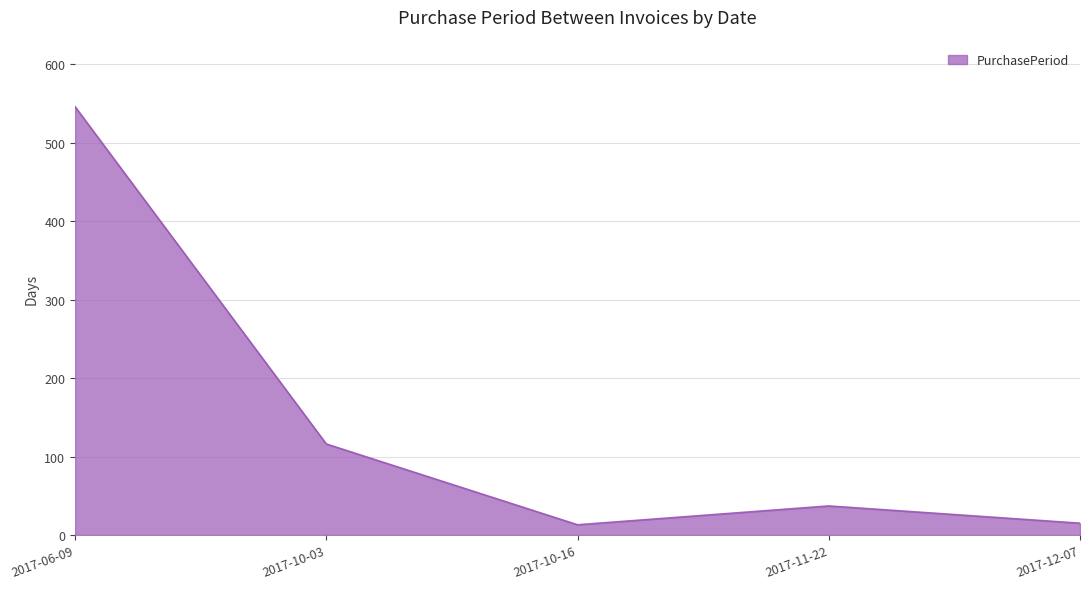

The chart shows a value of 13 at 2017-10-16. True or false?

True